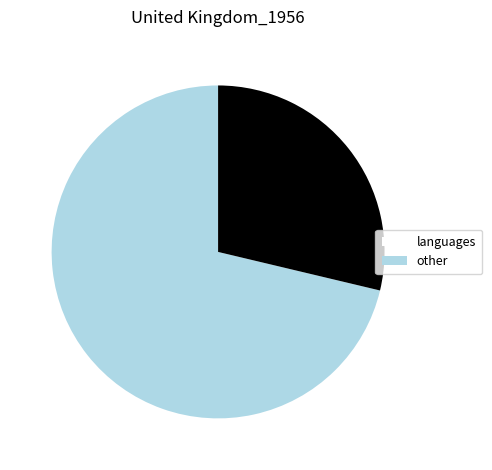

Is there any slice that represents more than half of the pie?

Yes